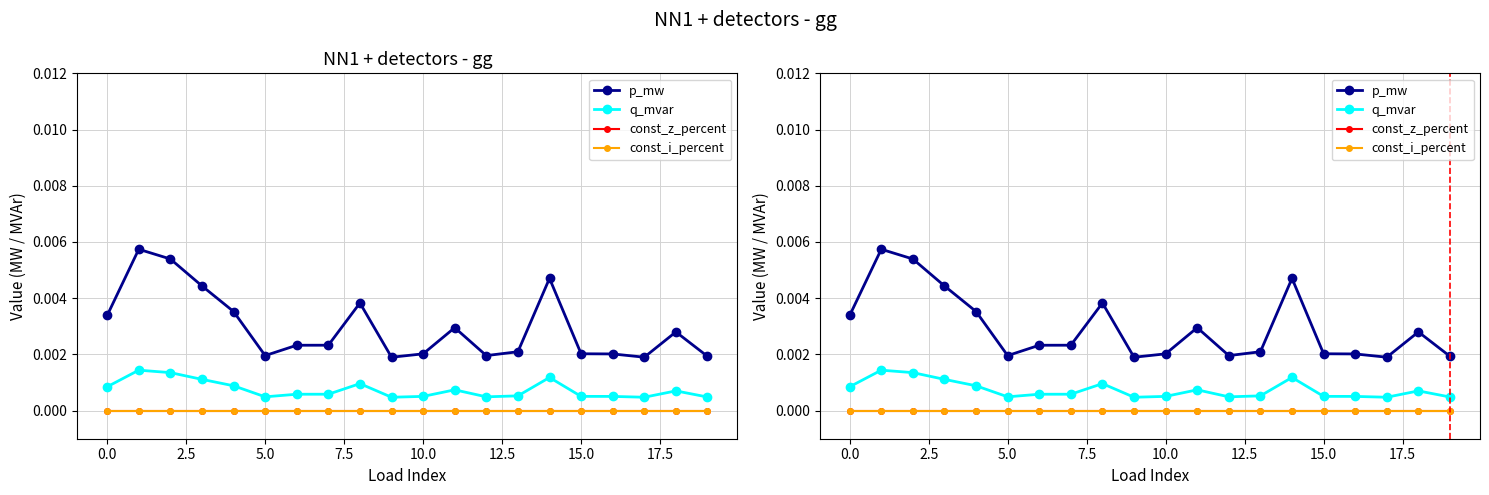

Which series has the largest range (max minus min)?

p_mw